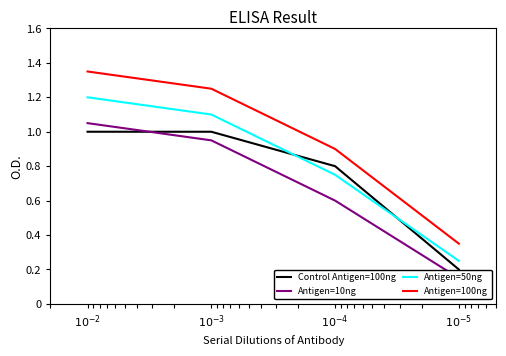

Does the chart have visible grid lines?

No